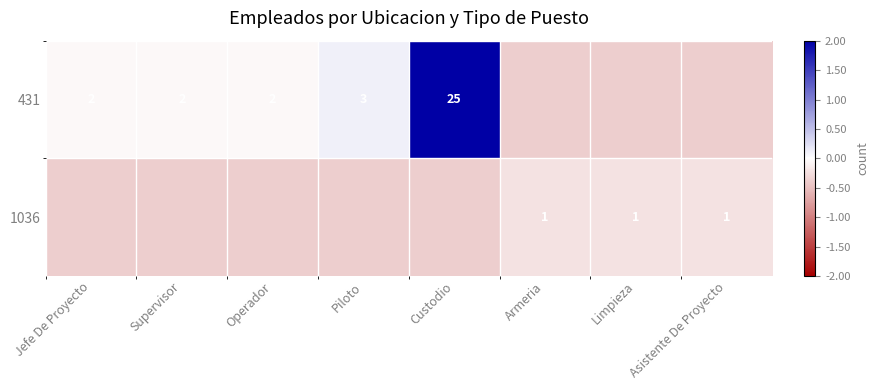

Is the value of 1036 at Asistente De Proyecto greater than the value of 431 at Supervisor?

No